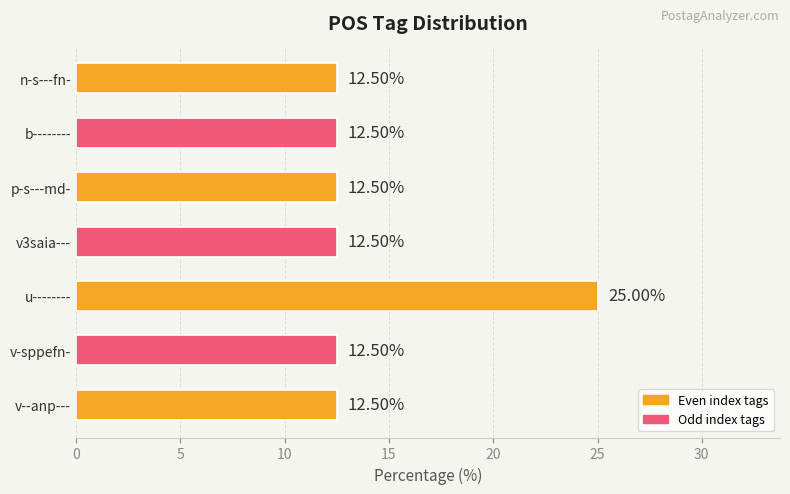

What is the label of the 3rd bar from the bottom?

u--------